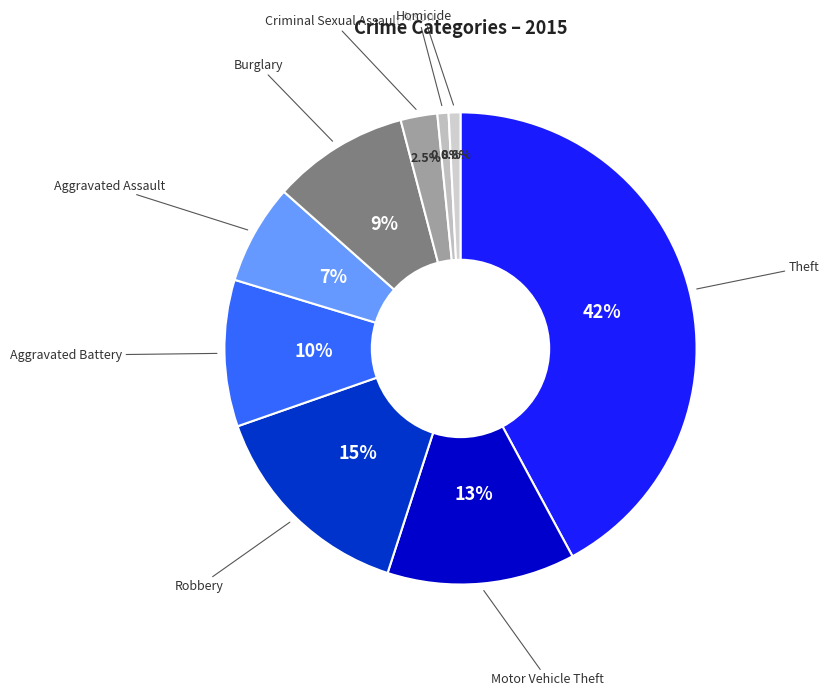

How many slices are in this pie chart?

9